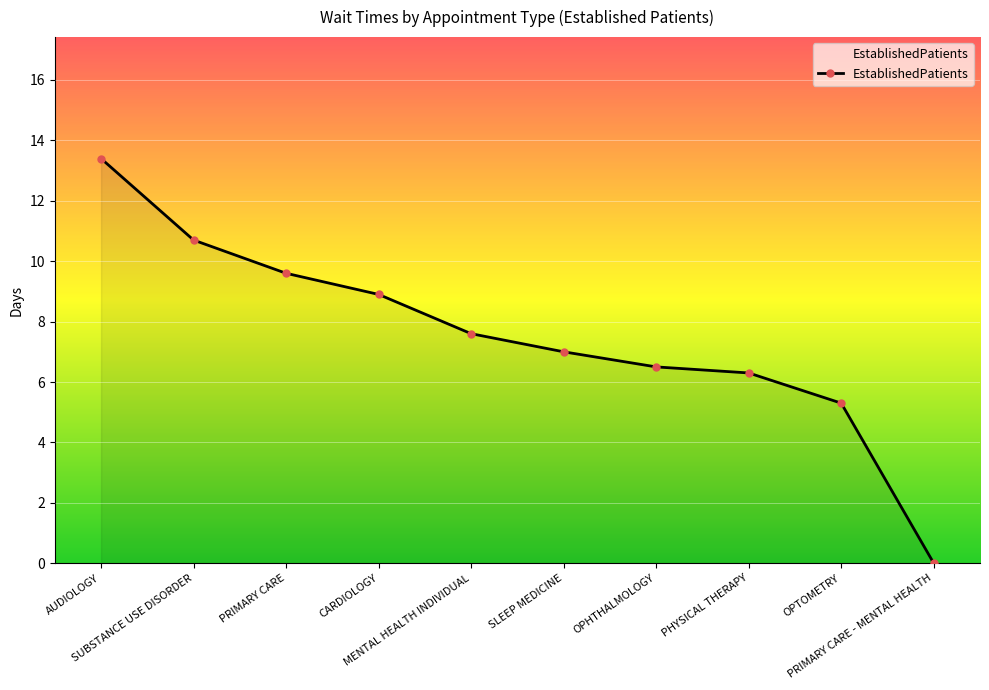

The value at PRIMARY CARE is 9.6. True or false?

True